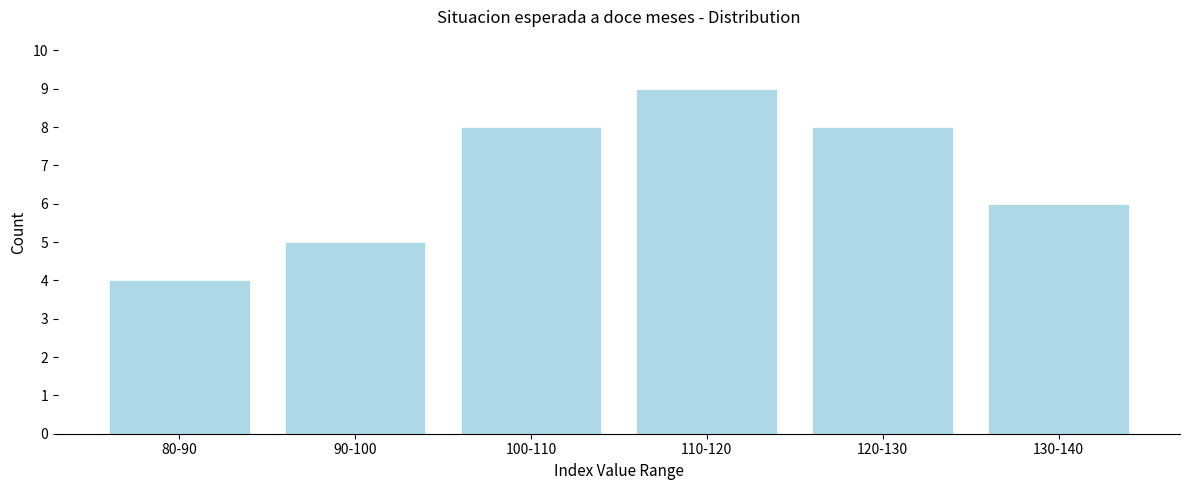

Reading left to right, extract all data points from this chart.

80-90=4	90-100=5	100-110=8	110-120=9	120-130=8	130-140=6